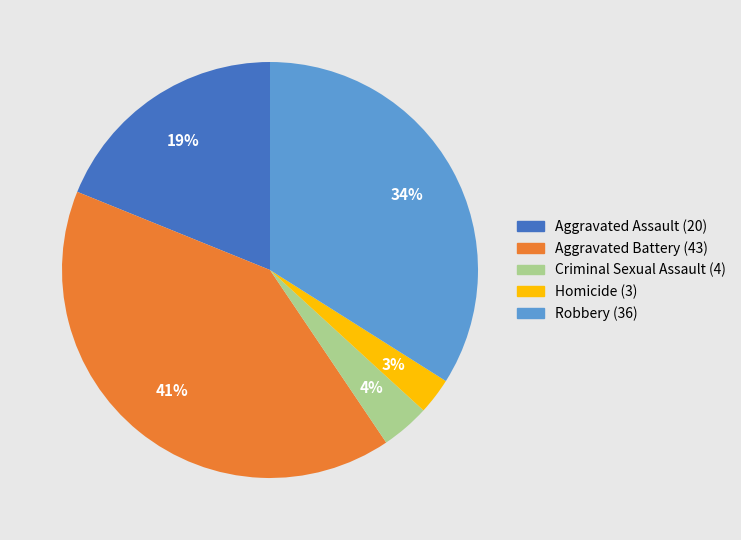

Count the number of slices in the pie.

5